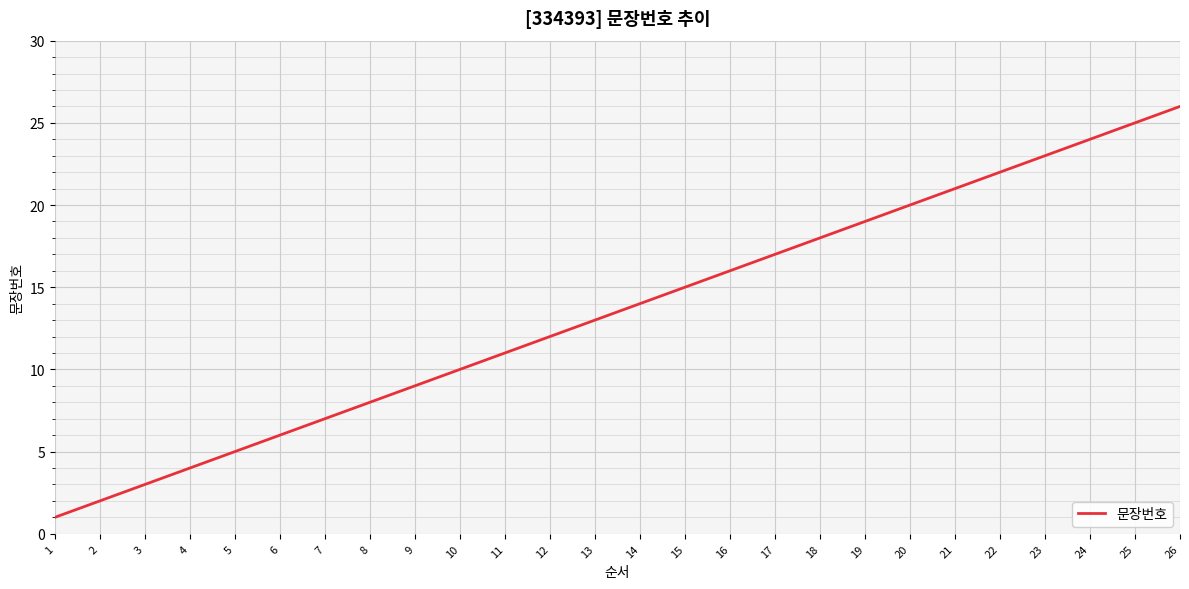

Rank the categories by value from lowest to highest.

1, 2, 3, 4, 5, 6, 7, 8, 9, 10, 11, 12, 13, 14, 15, 16, 17, 18, 19, 20, 21, 22, 23, 24, 25, 26